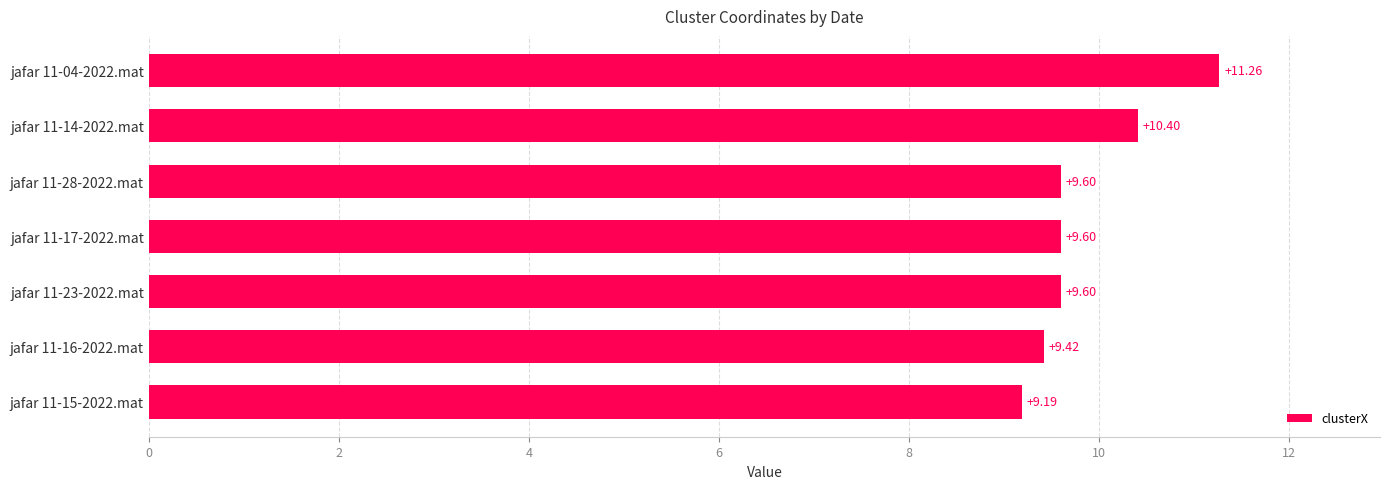

What is the difference between the maximum and second lowest values?

1.8